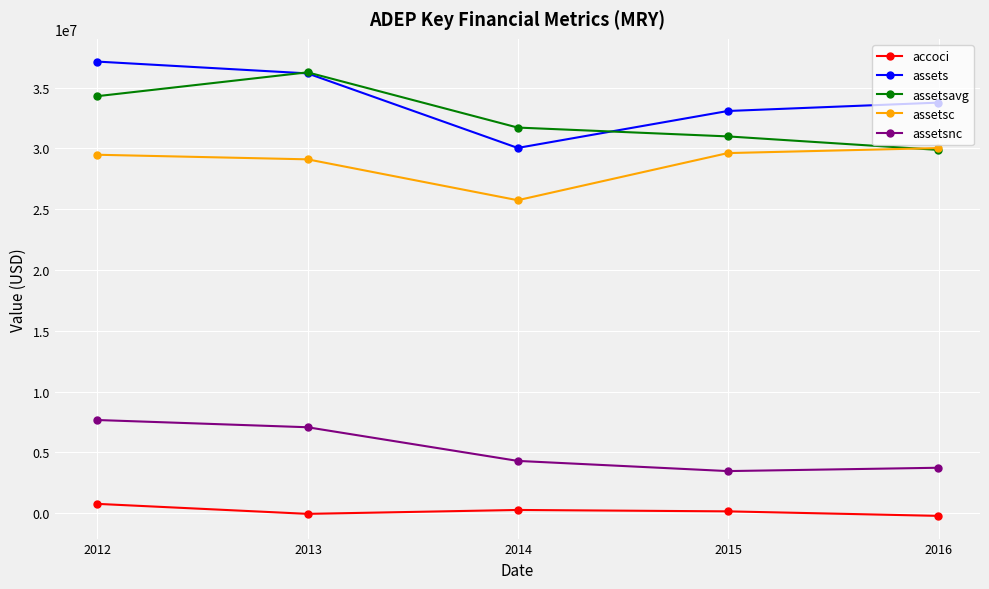

How many distinct data groups are displayed?

5